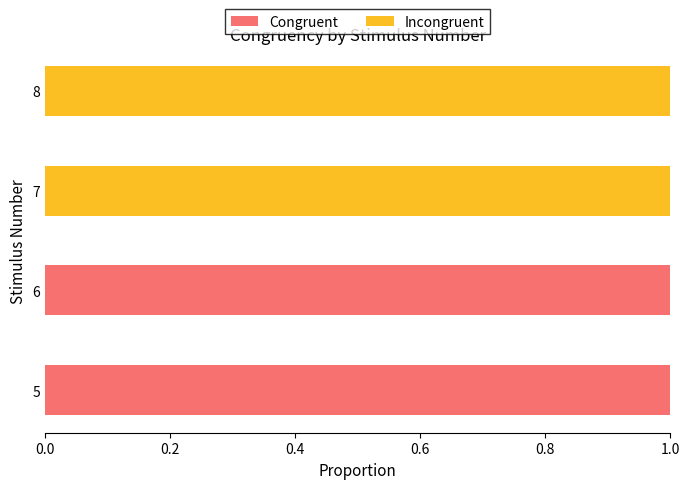

Is it true that Congruent equals 0 at 8?

True